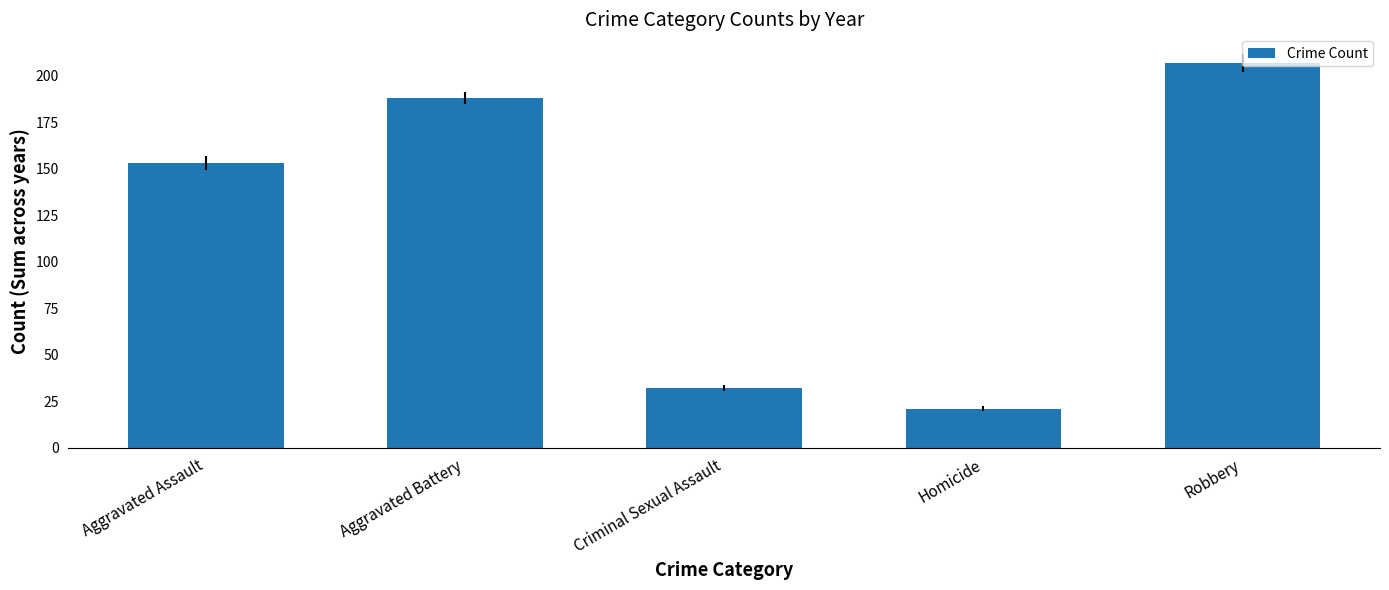

What value does the data have at Criminal Sexual Assault, to the nearest 5?

30